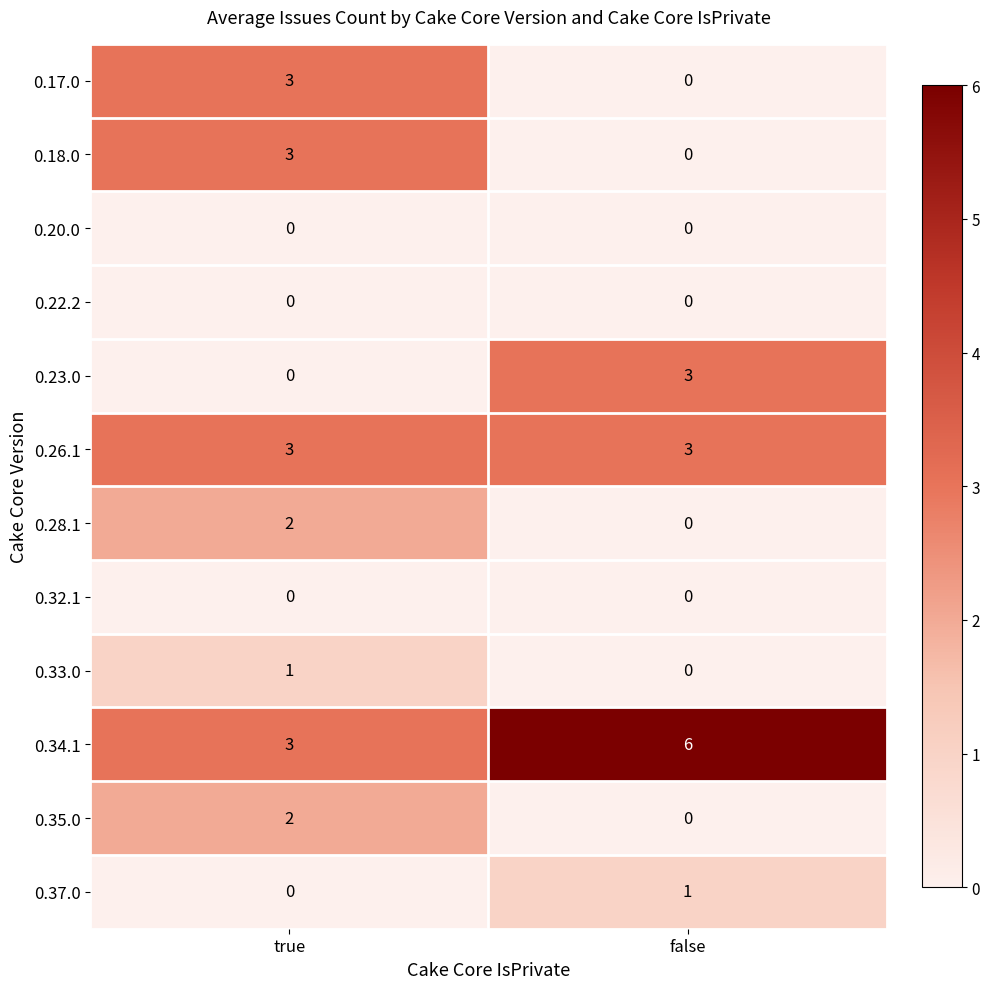

What is the difference between the highest and lowest values at false?

6